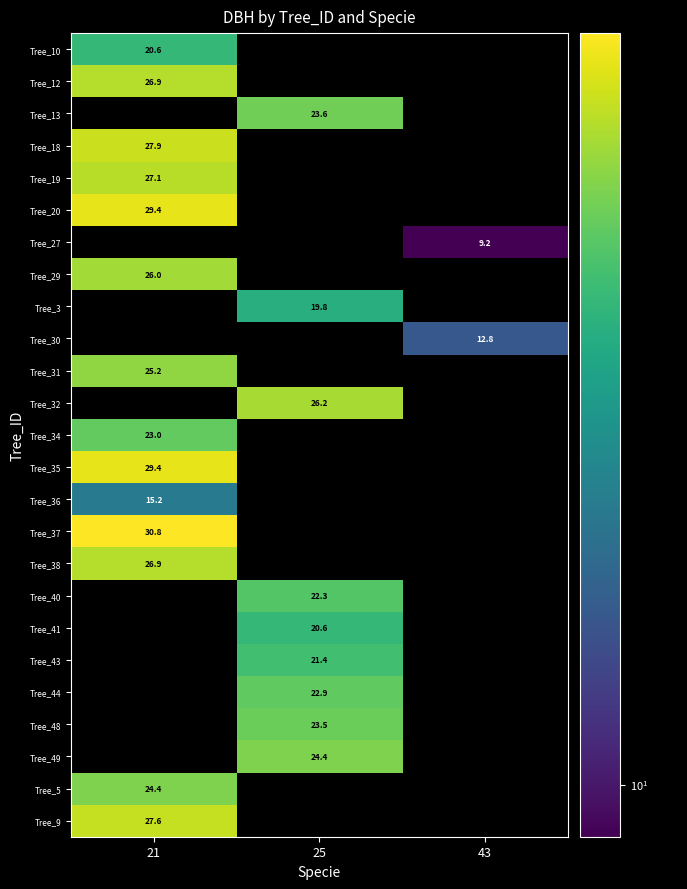

At which category does the chart reach its minimum across all series?

43